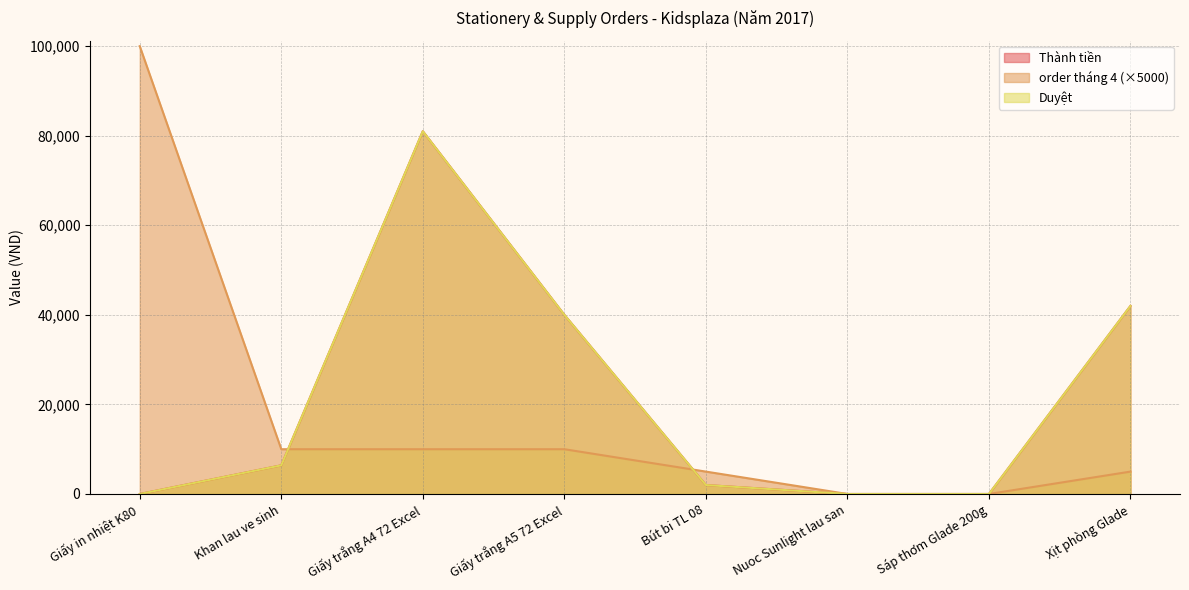

Between which two adjacent categories do Duyệt and order tháng 4 first intersect?

Khan lau ve sinh and Giấy trắng A4 72 Excel